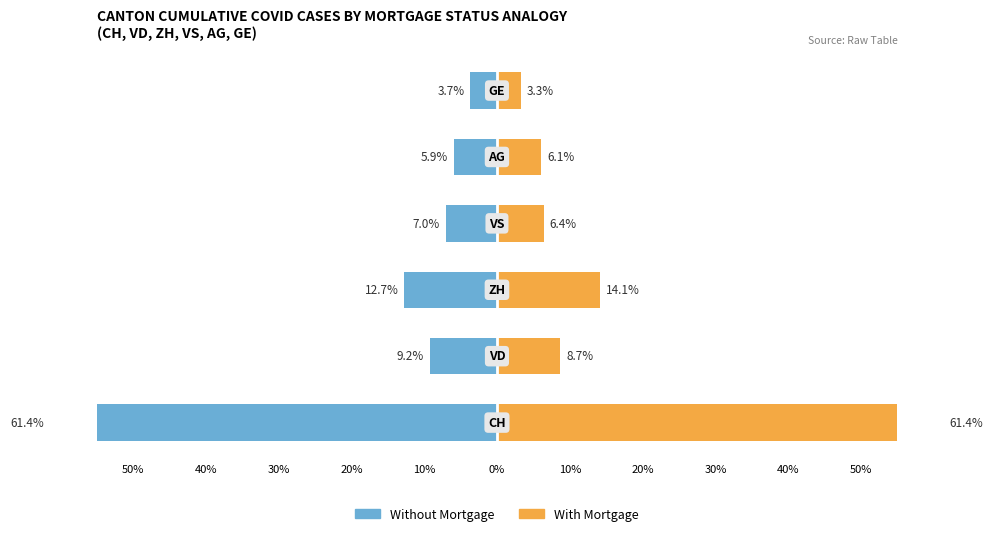

Is it true that Without Mortgage equals -5.9 at 10%?

True